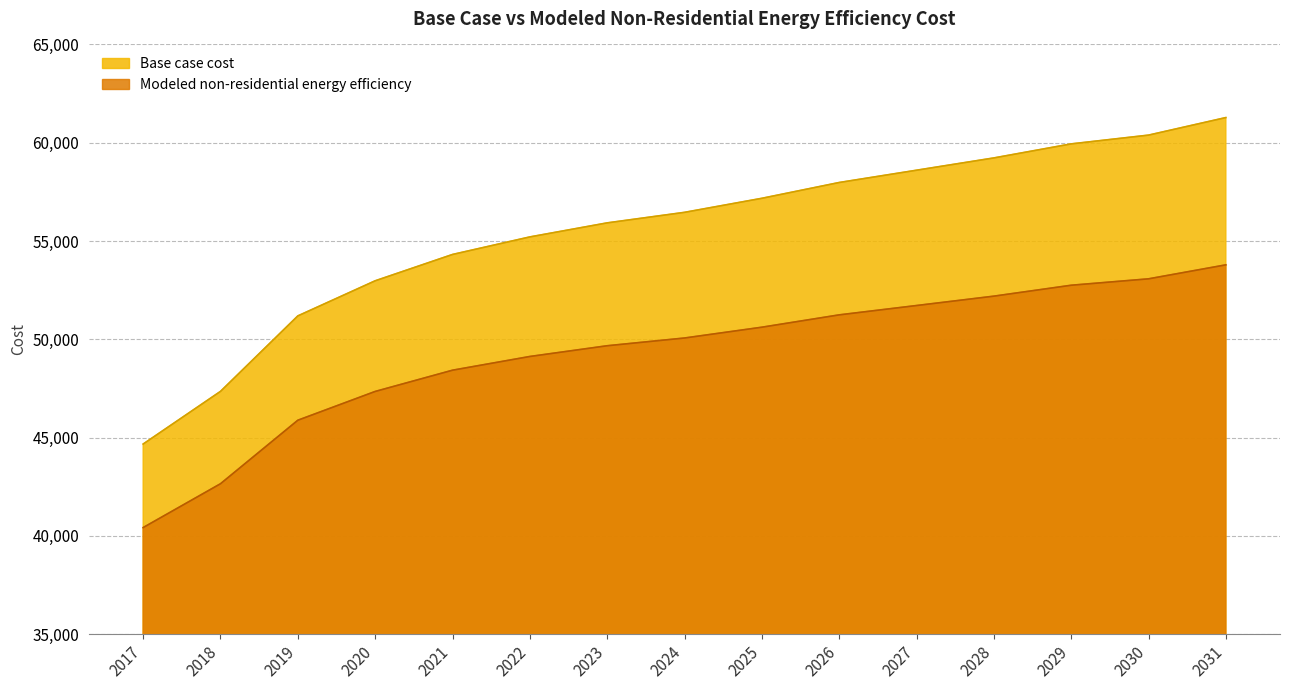

What is the value of the Modeled non-residential energy efficiency point at the 13th from the left?

52751.5